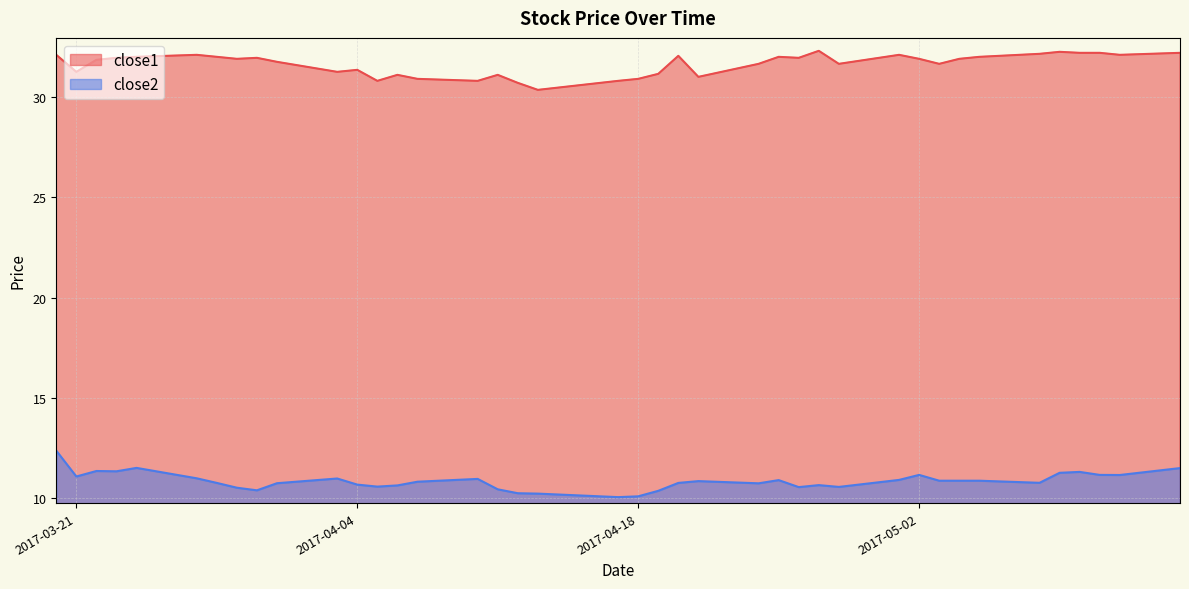

Is the value of close2 at 2017-05-01 greater than the value of close1 at 2017-04-19?

No